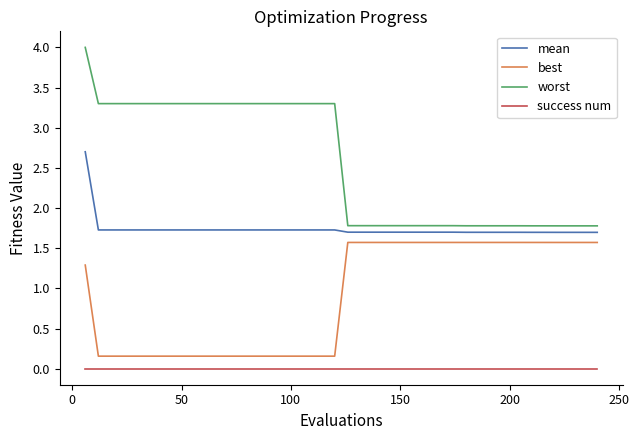

True or false: success num and best cross at least once.

False